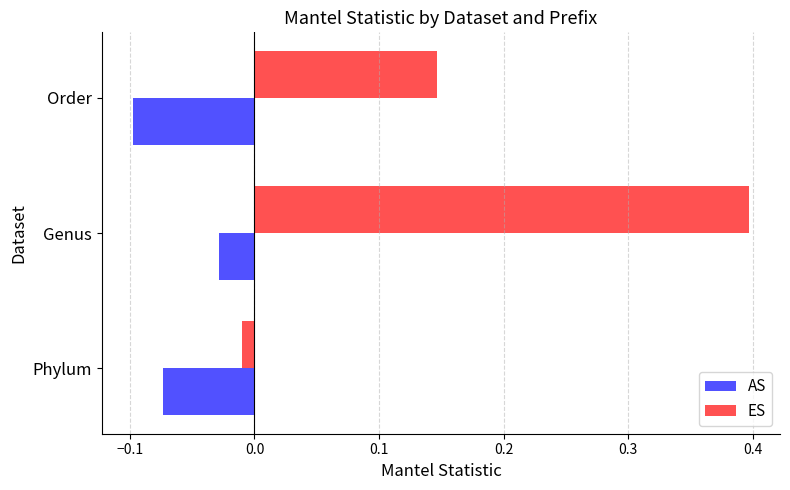

At which category is the sum across all series the highest?

Genus